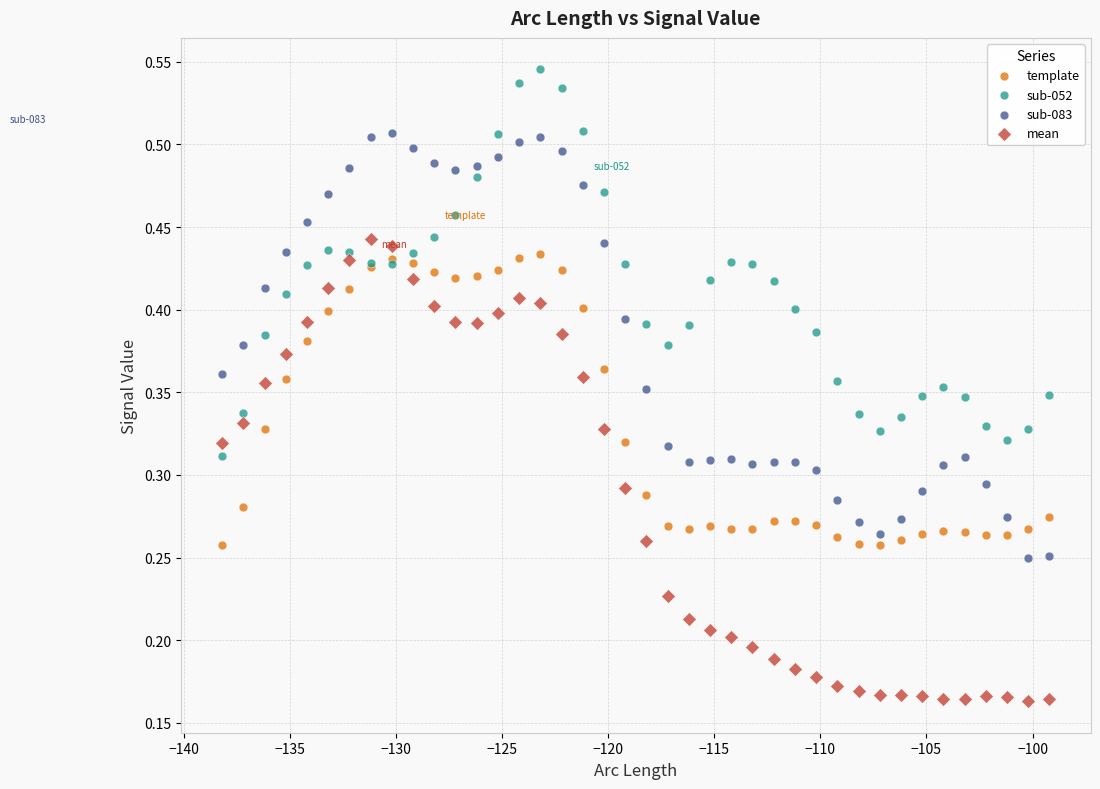

What are all the series names shown in the legend?

template, sub-052, sub-083, mean